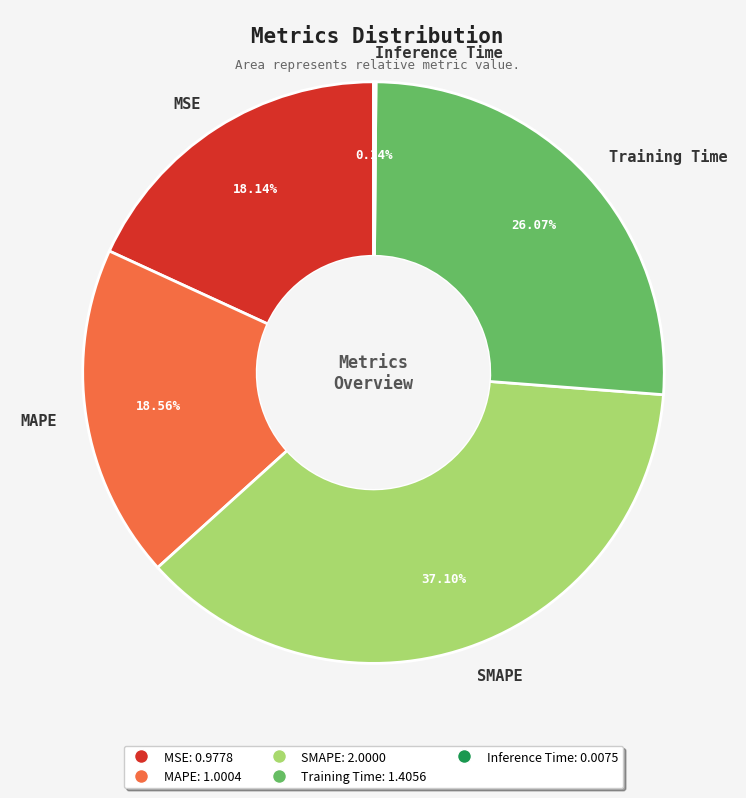

To the nearest percent, what is the difference between the largest and smallest slice percentages?

37%